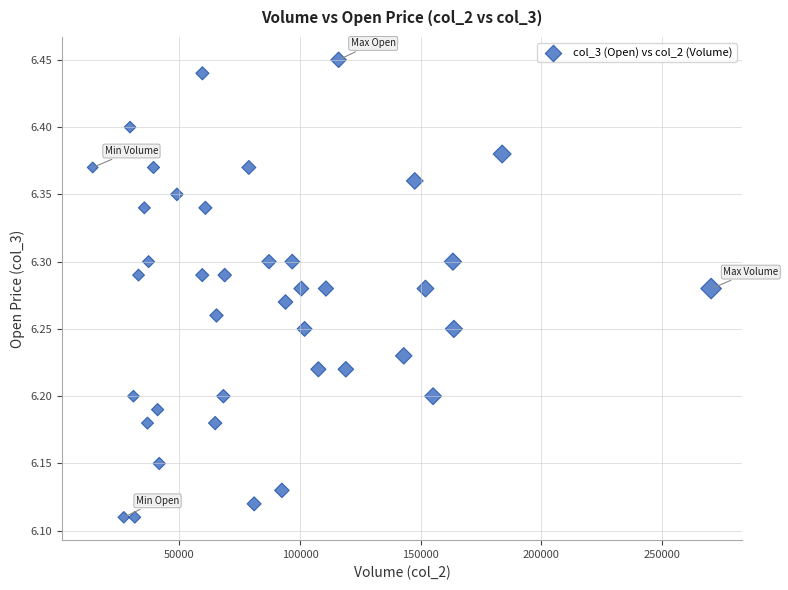

What is the range of X values (max minus min)?

256280.0